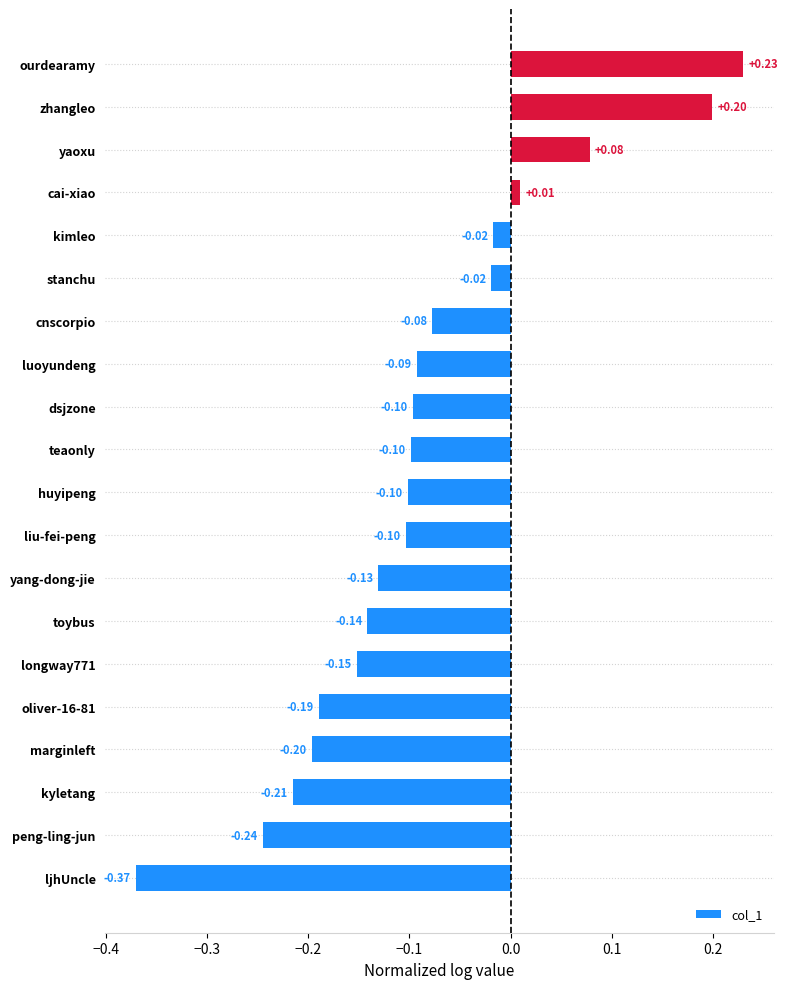

What is the sum of the values at liu-fei-peng and oliver-16-81?

-0.3